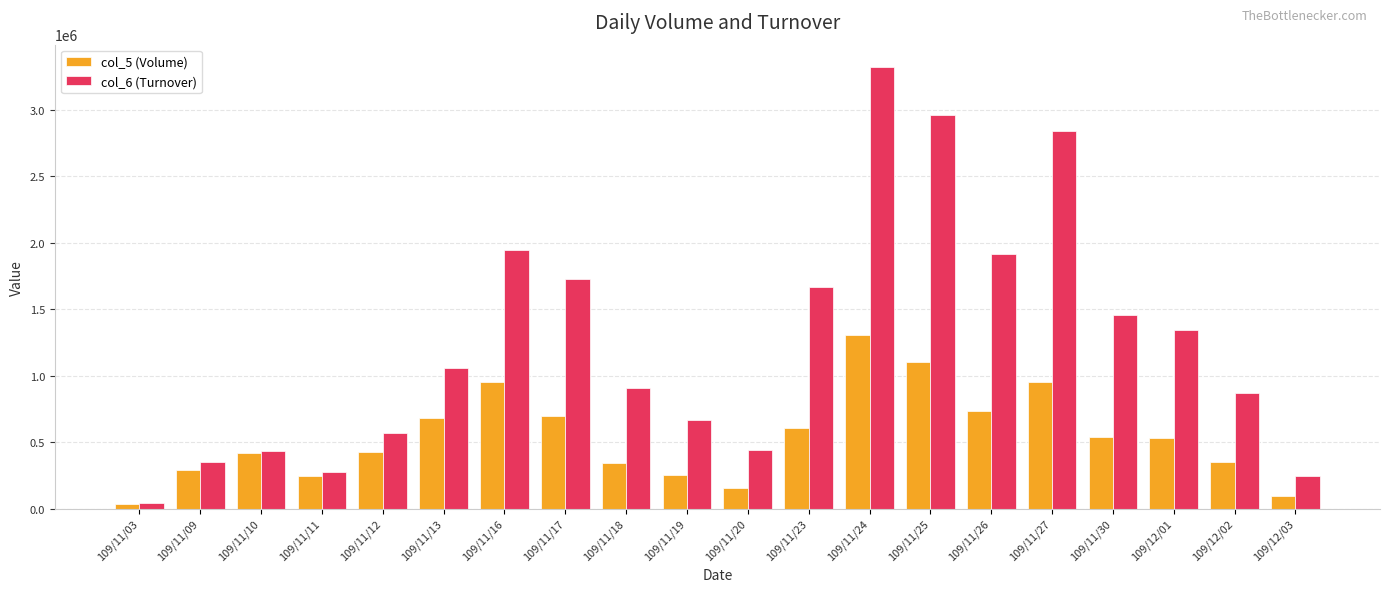

What is the minimum value for col_6 (Turnover)?

38570